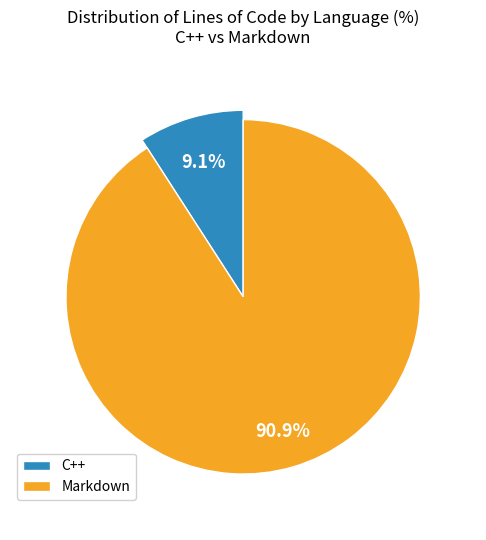

To the nearest percent, what percentage of the pie is C++?

9%